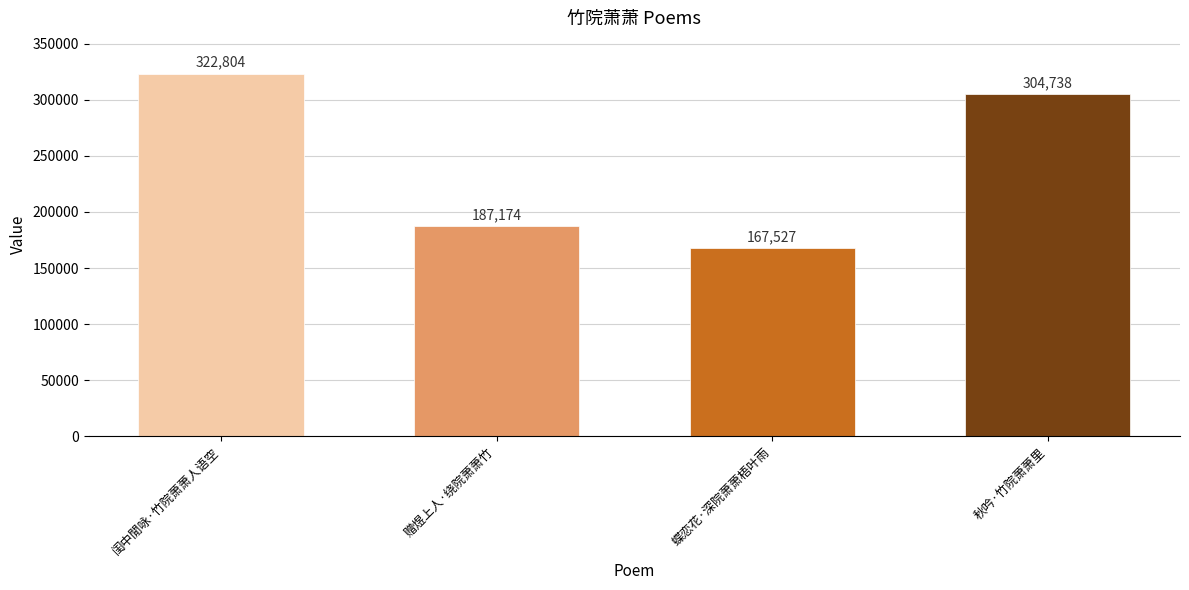

Read the value at 秋吟·竹院萧萧里, to the nearest 100.

304700